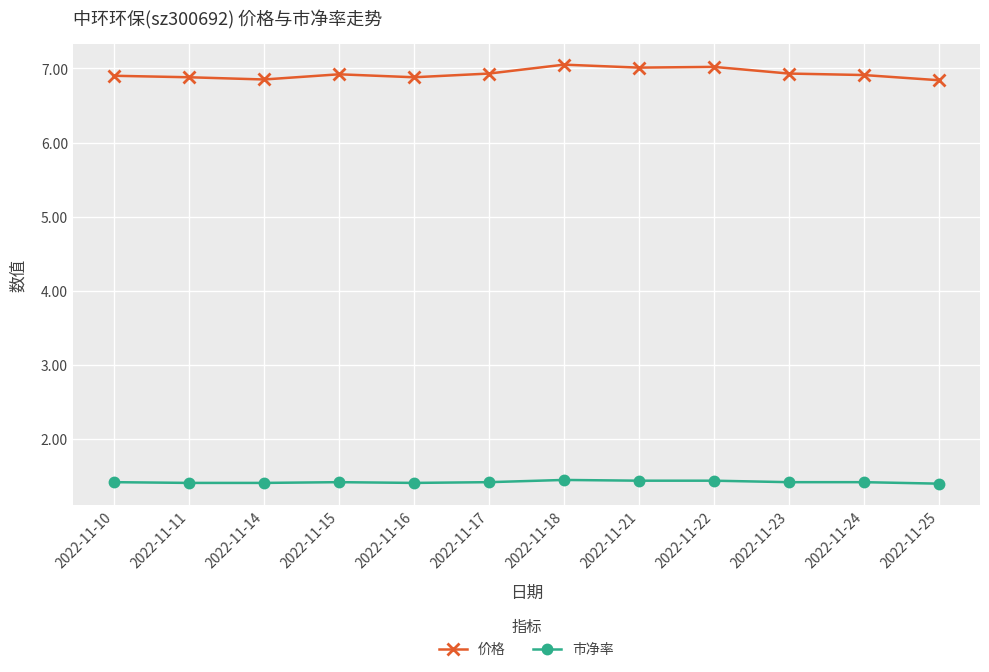

List the series in order of their overall mean, highest first.

价格, 市净率